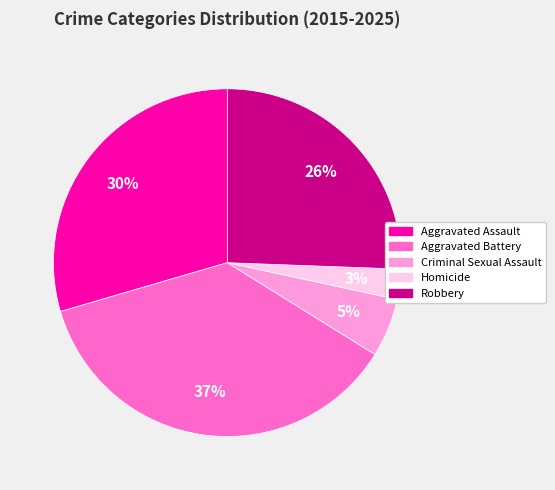

Is there any slice that represents more than half of the pie?

No